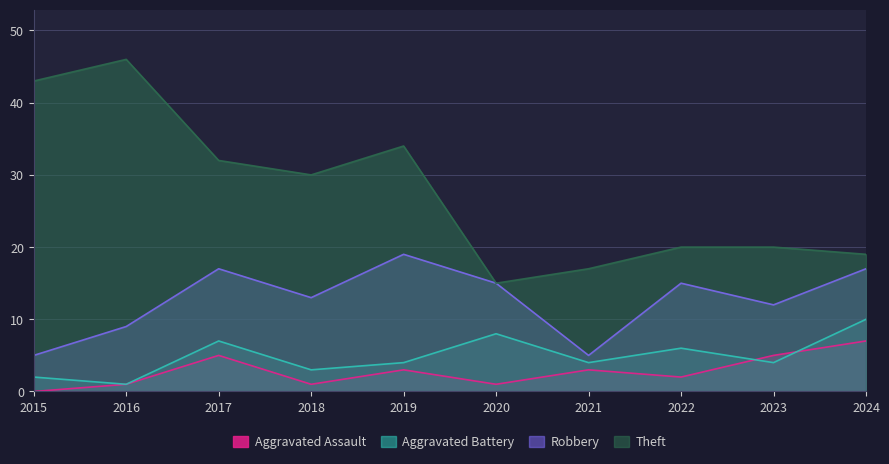

Is it true that Theft equals 10 at 2021?

False